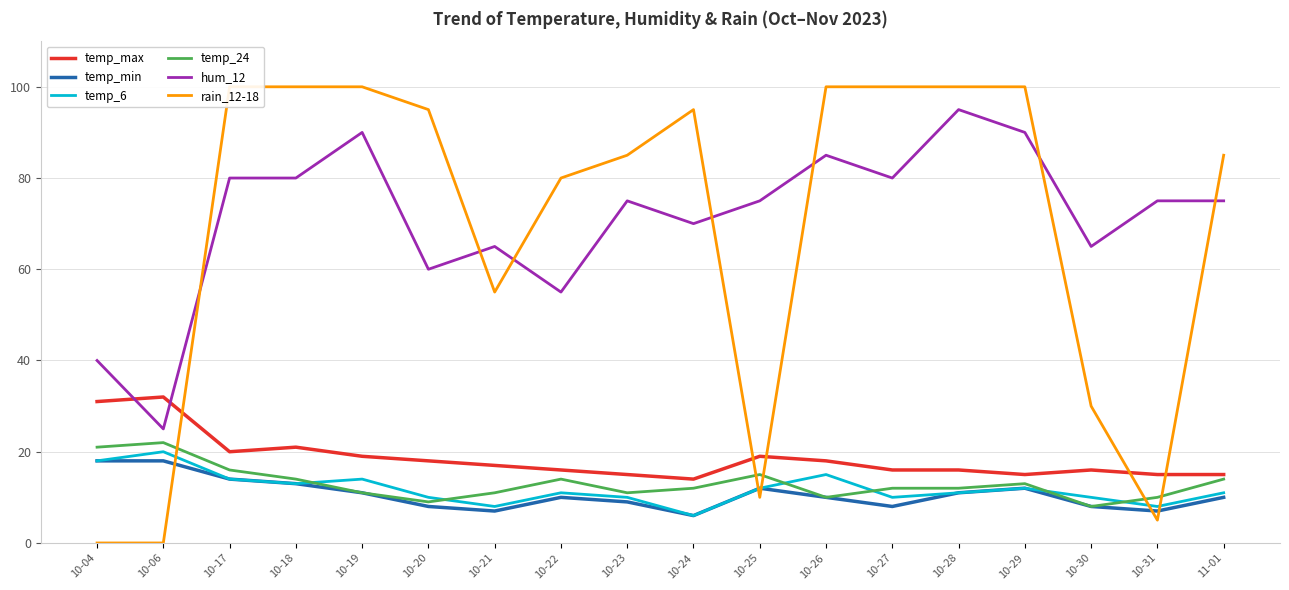

List the series in order of their peak value, lowest first.

temp_min, temp_6, temp_24, temp_max, hum_12, rain_12-18